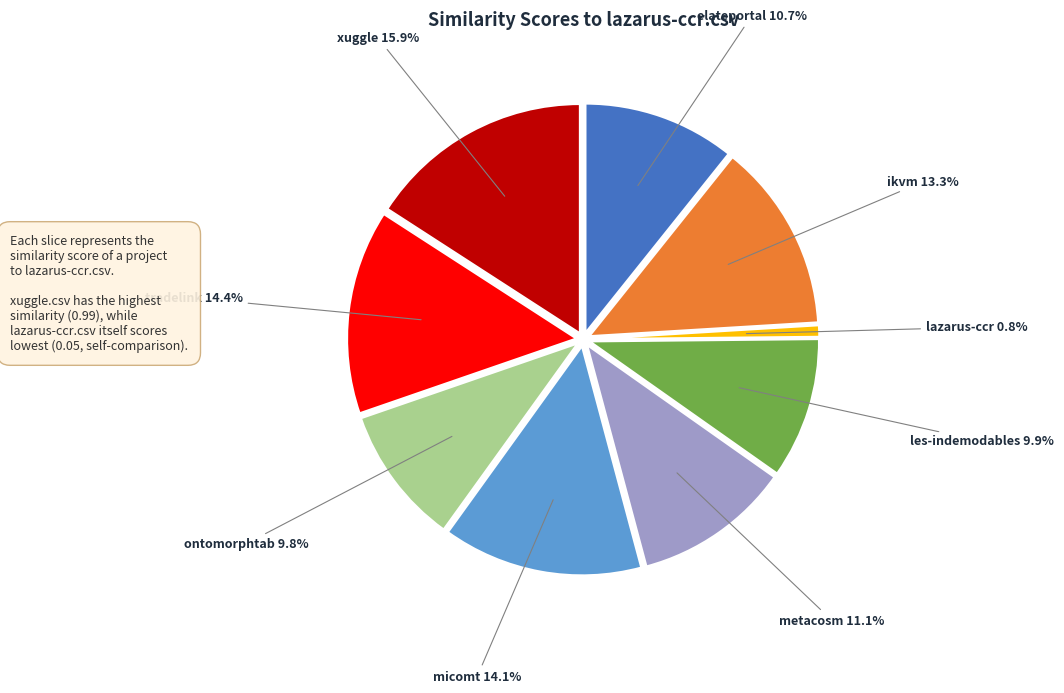

Which slice is the smallest?

lazarus-ccr.csv